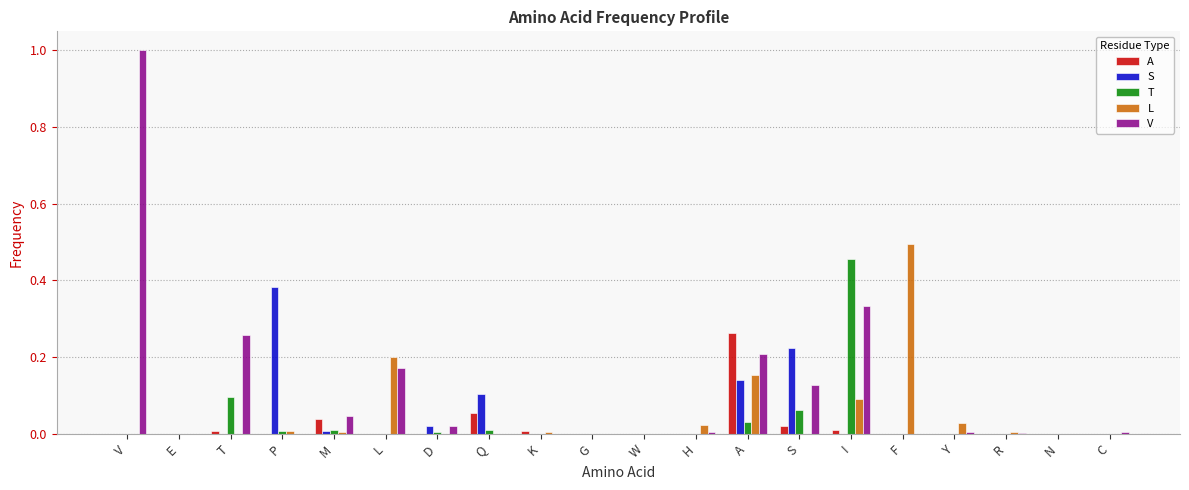

What is the total value across all series at V?

1.0